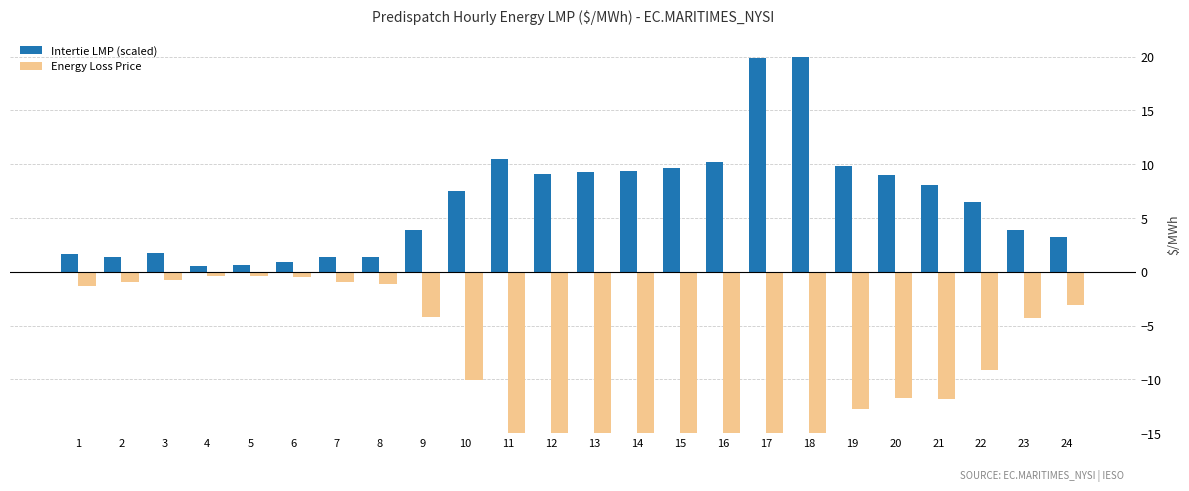

At how many categories does at least one series exceed -13?

24